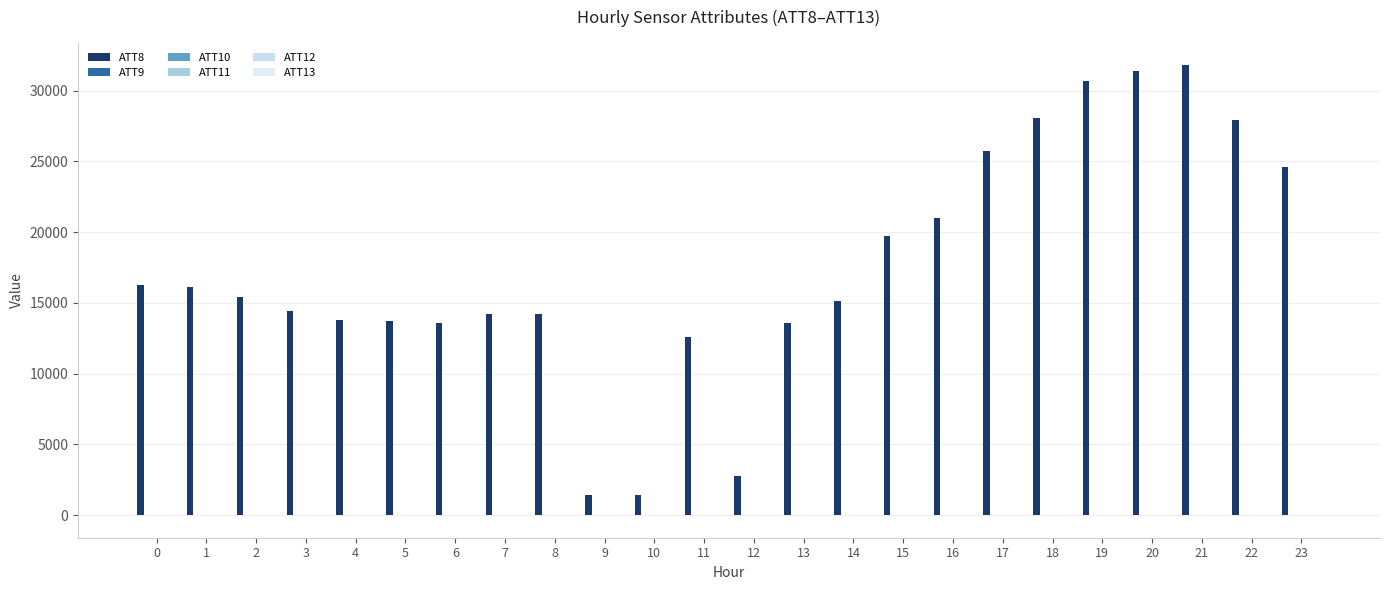

Which series has the largest total across all categories?

ATT8